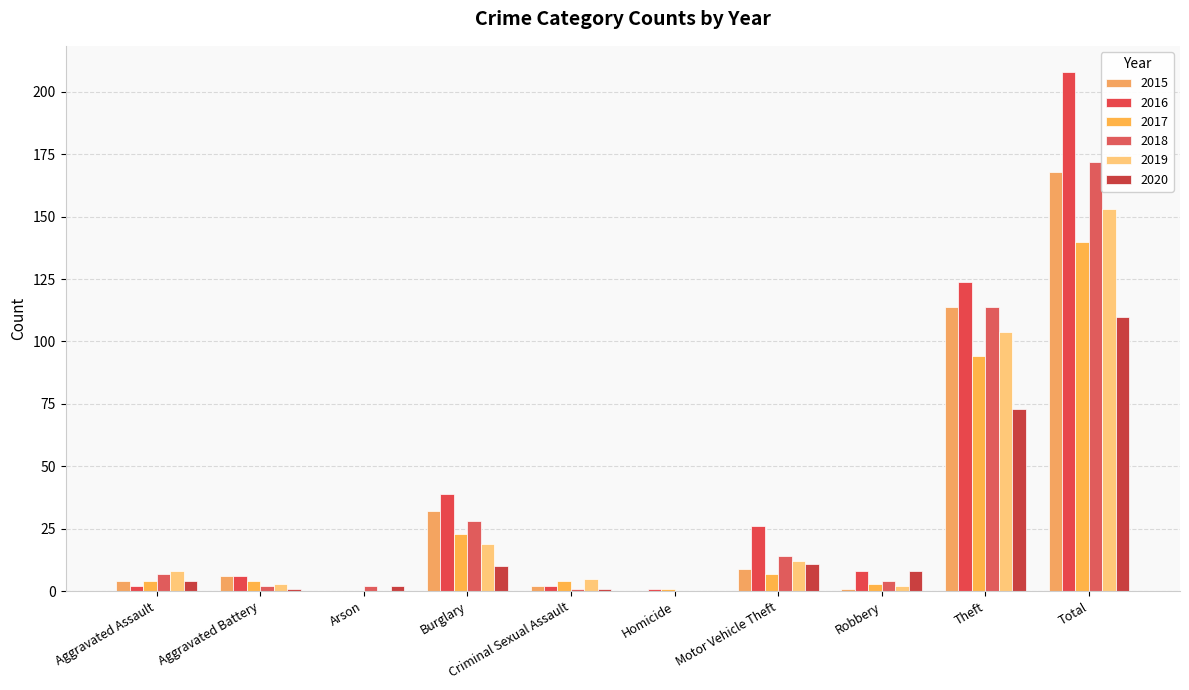

At which label is 2016 closest to 104?

Theft